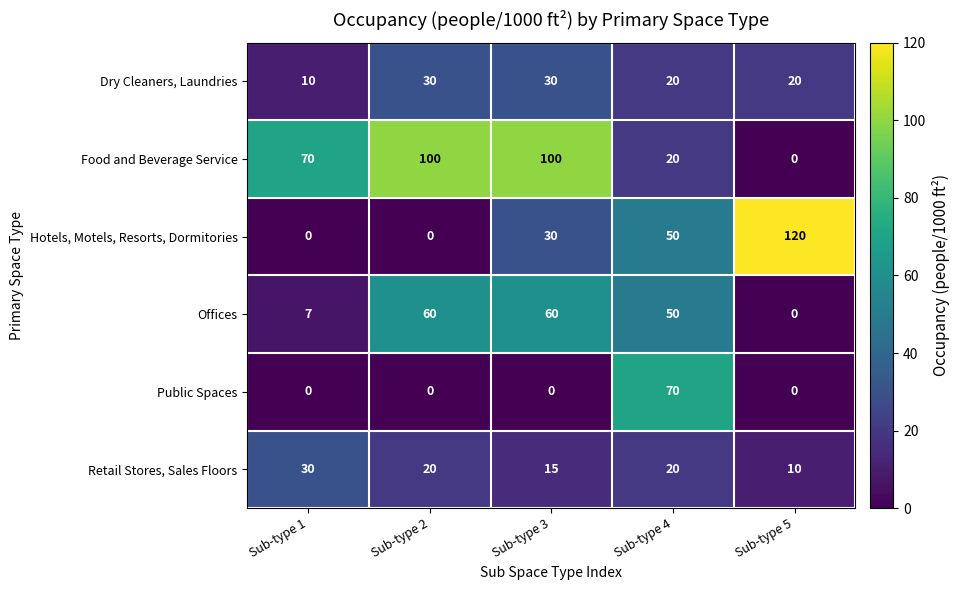

Between Sub-type 1 and Sub-type 3, which series saw the biggest shift?

Offices